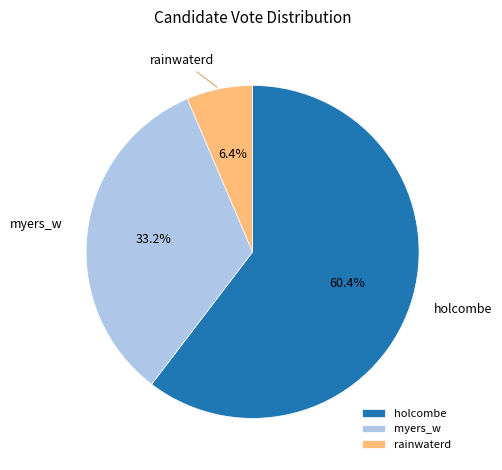

What percentage is the rainwaterd slice, to the nearest percent?

6%